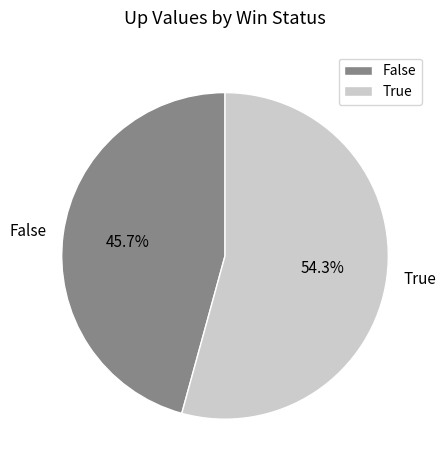

To the nearest percent, what is the difference between the False and True slice percentages?

9%